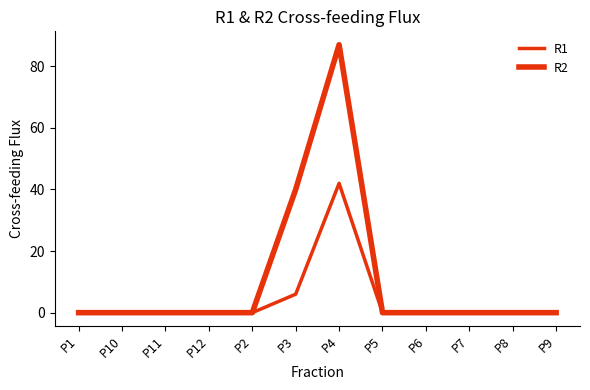

Does the chart display data point markers on the line(s)?

No